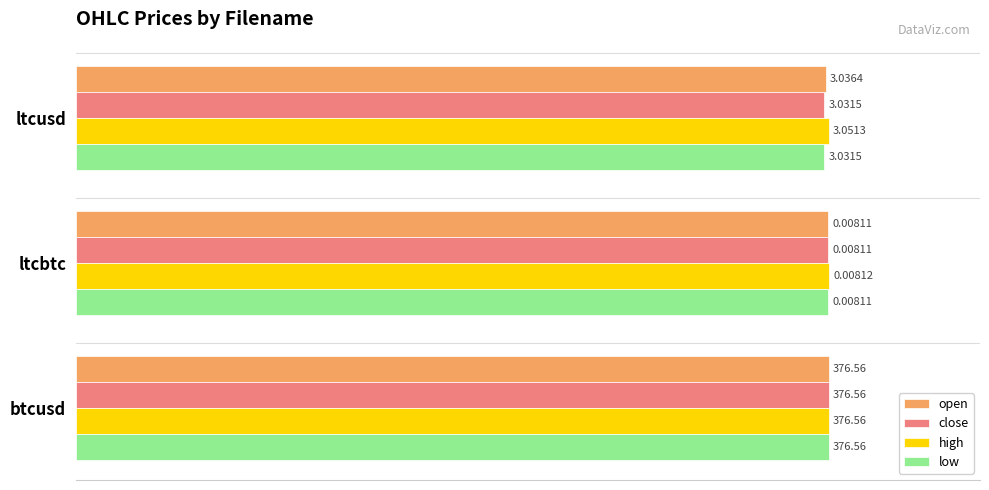

What are all the series names shown in the legend?

open, close, high, low